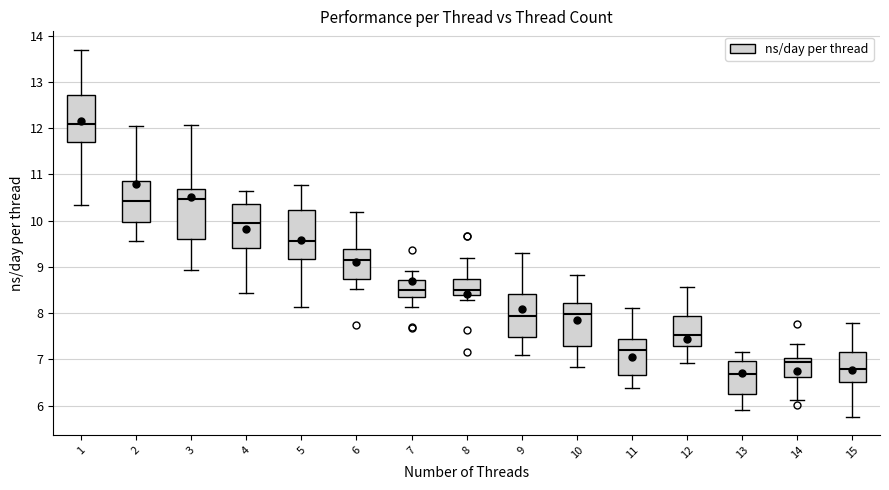

Which box's median line is the lowest?

13